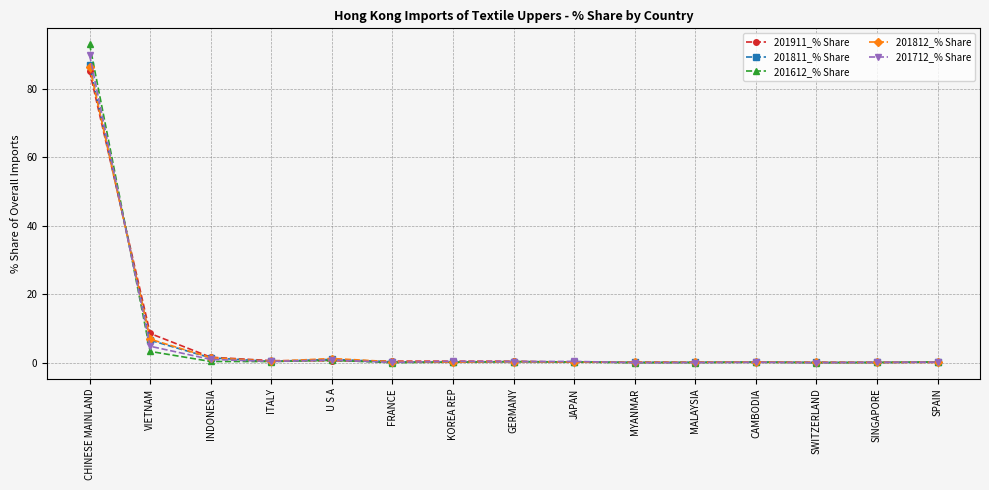

True or false: 201812_% Share has a value of 6.9 at VIETNAM.

True